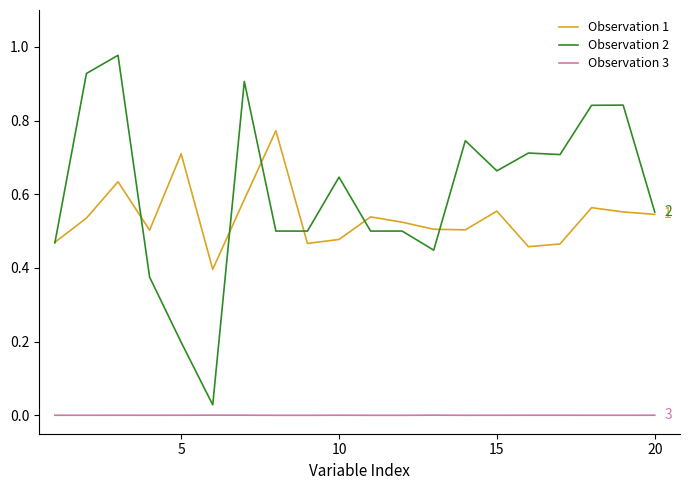

Which series has the largest total across all categories?

Observation 2